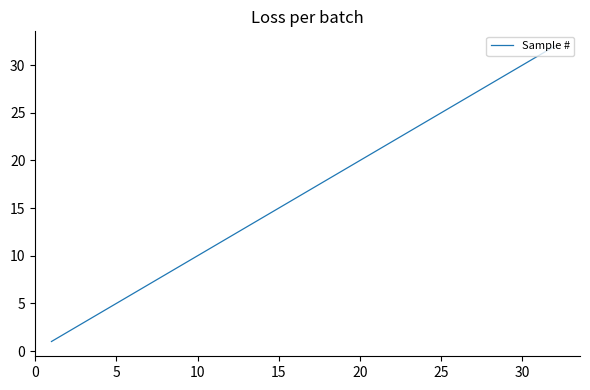

What is the greatest value displayed?

32